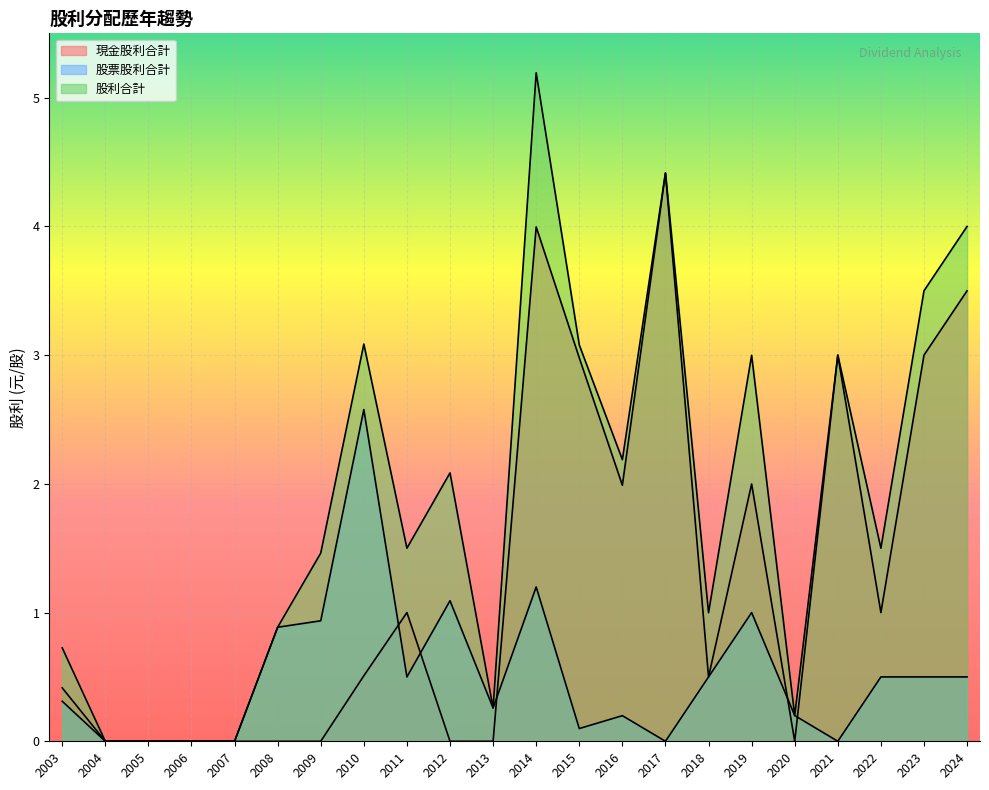

True or false: 股票股利合計 and 現金股利合計 intersect in this chart.

True